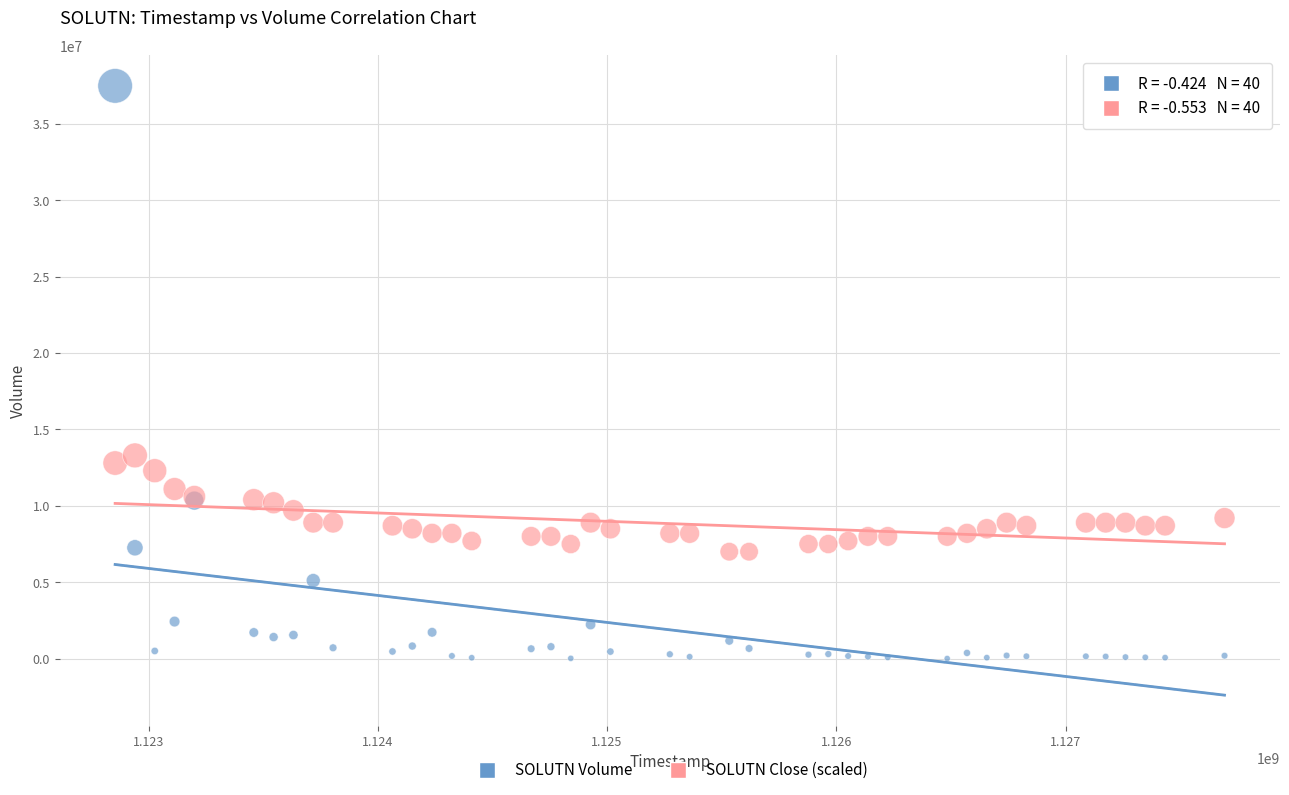

Which series has the widest spread of Y values?

SOLUTN Volume